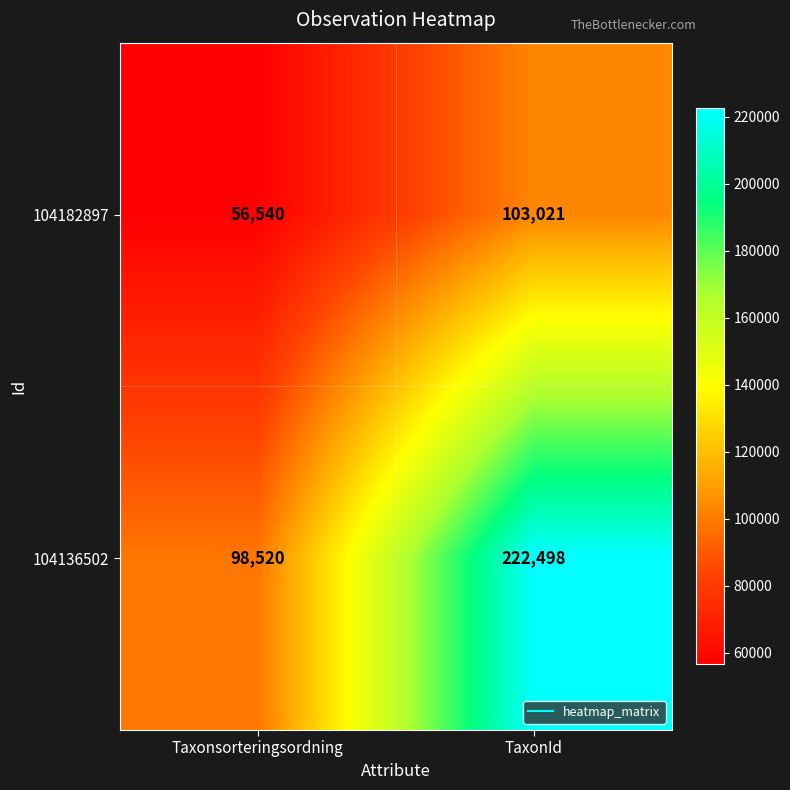

What is the difference between the 104136502 values at Taxonsorteringsordning and TaxonId?

123978